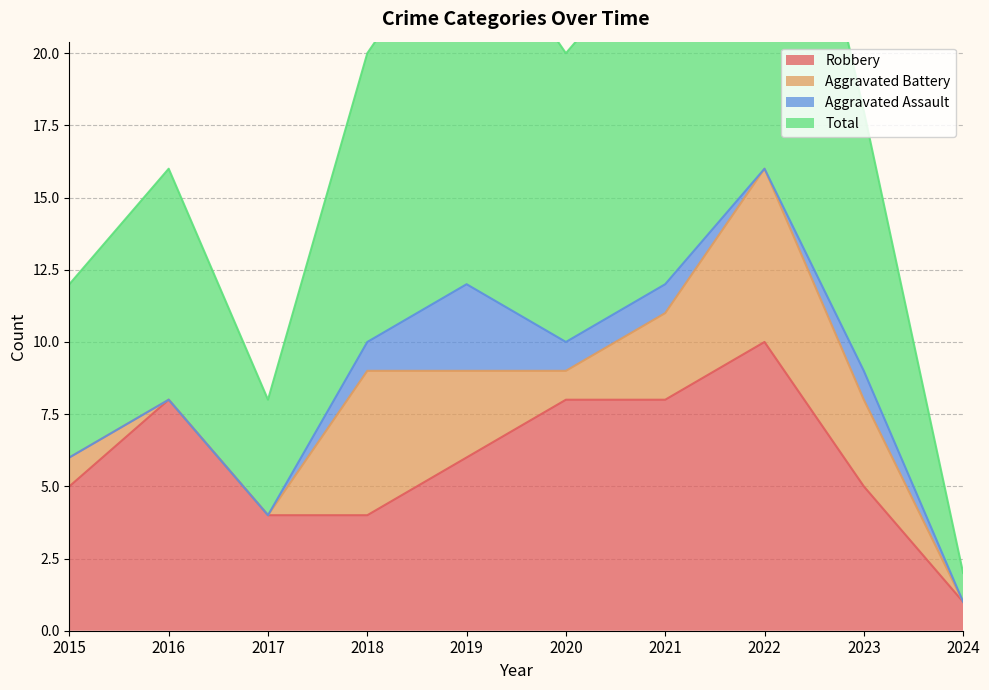

True or false: Total has more than 2 interior local peaks.

True